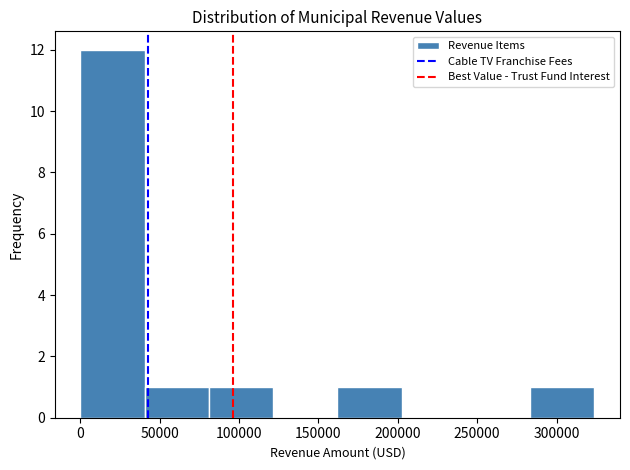

Reading left to right, list every bar in this chart as the range it spans on the x-axis followed by its height. Neither the bar edges nor the heights are printed on the chart, so give them approximately, as read against the axes.

0 to 40000: 12
40000 to 80000: 1
80000 to 120000: 1
120000 to 160000: 0
160000 to 200000: 1
200000 to 245000: 0
245000 to 285000: 0
285000 to 325000: 1